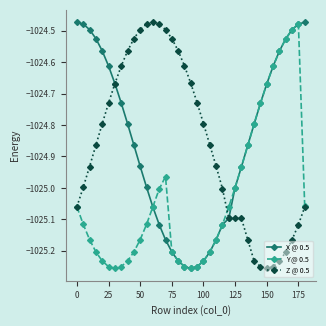

Does the chart display data point markers on the line(s)?

Yes